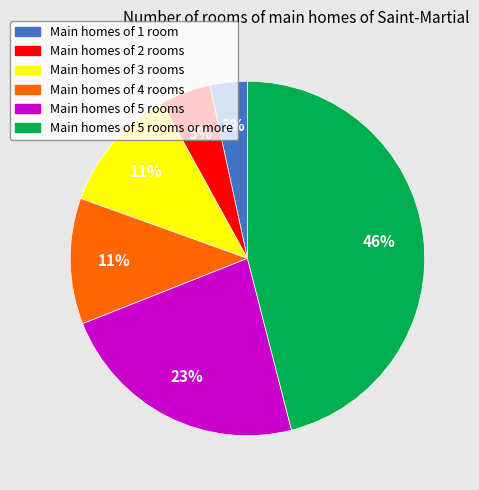

Does any single category account for the majority?

No